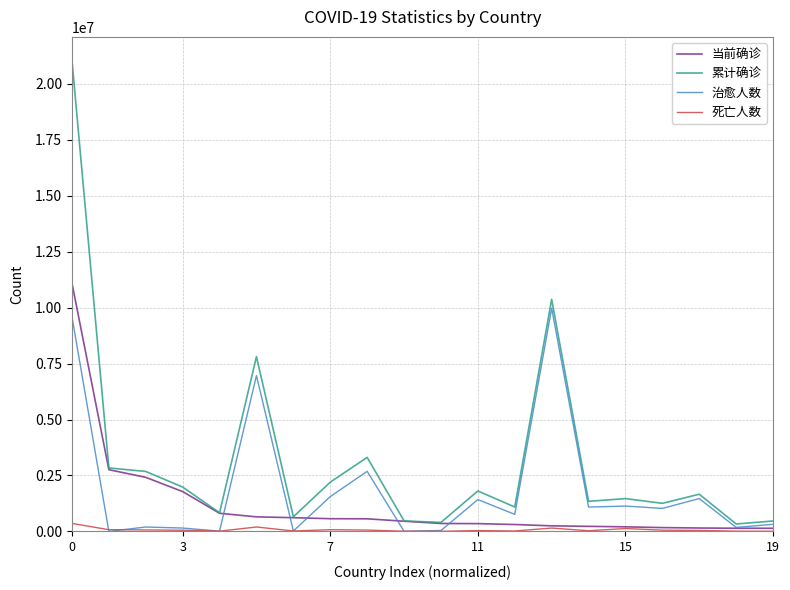

Which series has the widest spread of values?

累计确诊